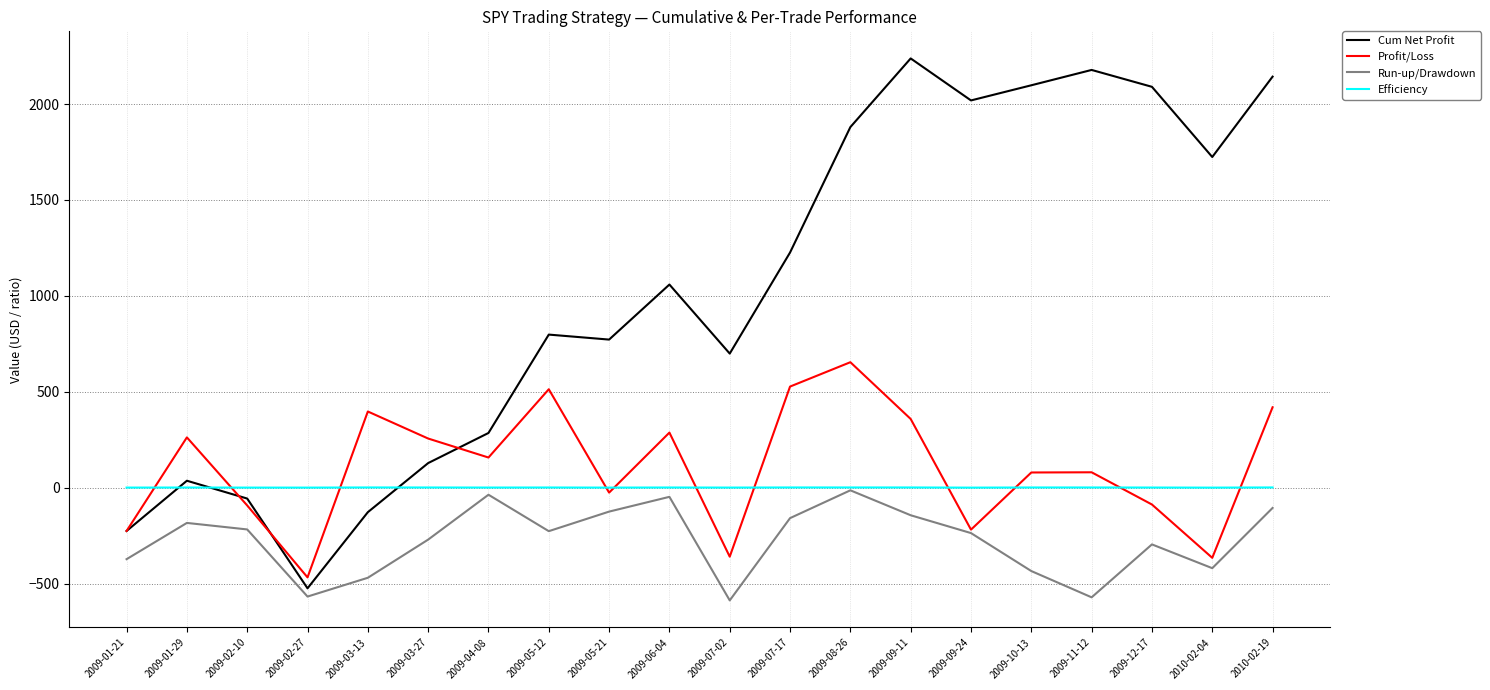

What position from the right is 2009-02-10?

18